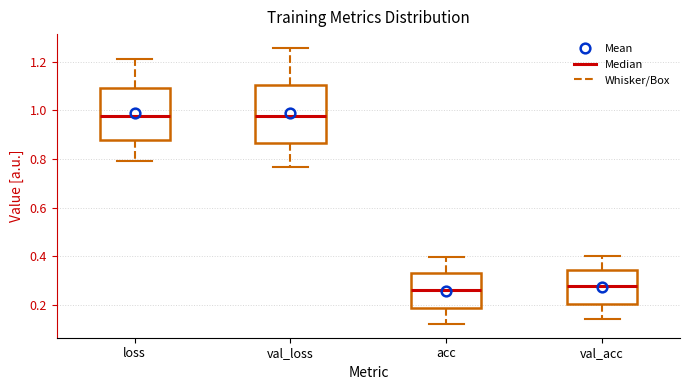

Which box is the tallest, from its lower edge to its upper edge?

val_loss